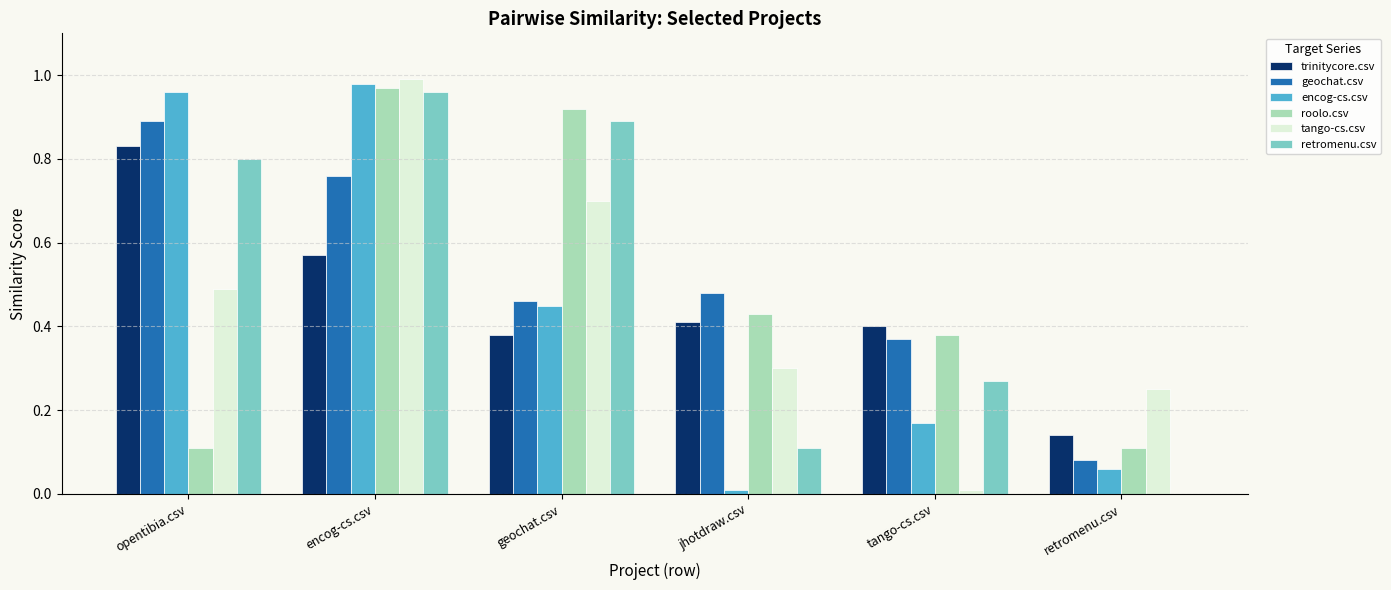

Is it true that retromenu.csv equals 0.1 at jhotdraw.csv?

True